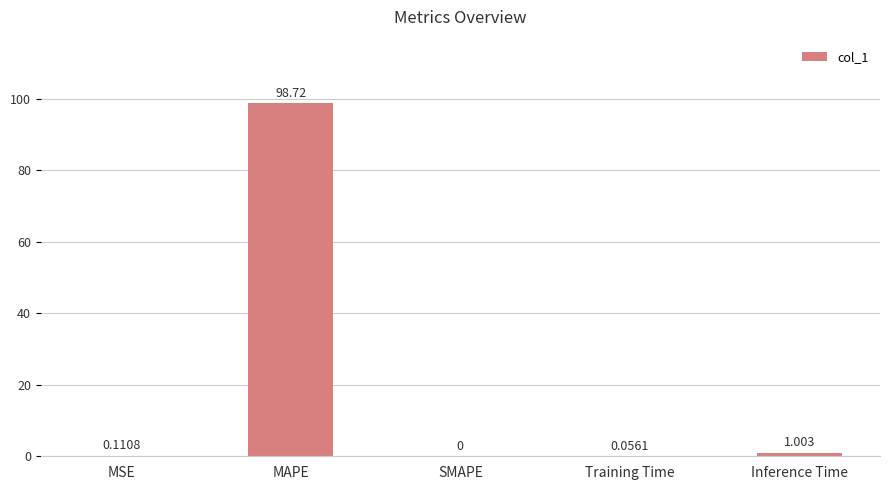

What is the sum of the values at Inference Time and MSE?

1.1